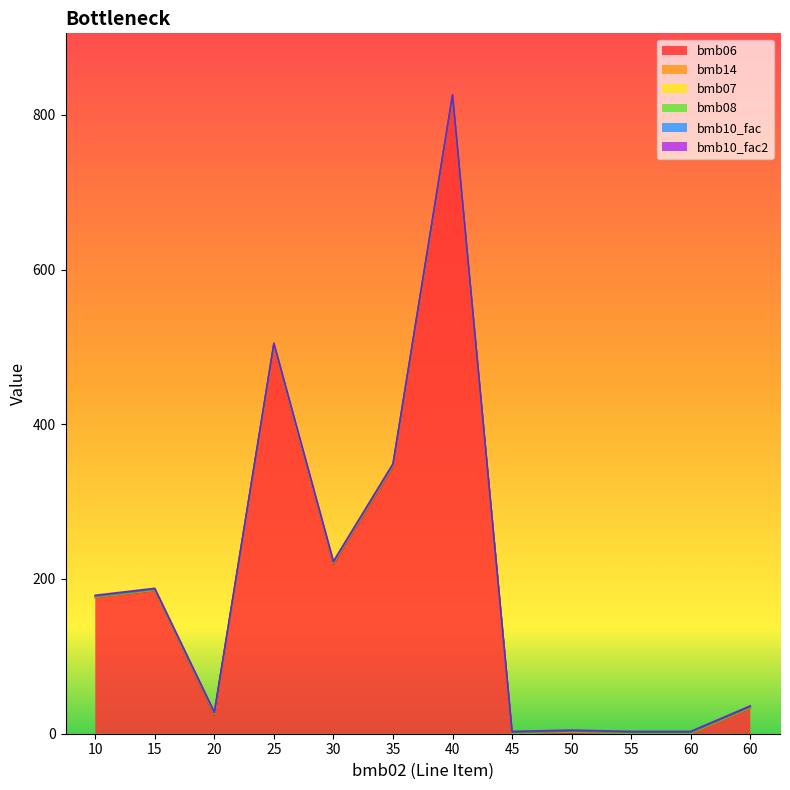

Which category has the highest value in the bmb07 series?

10